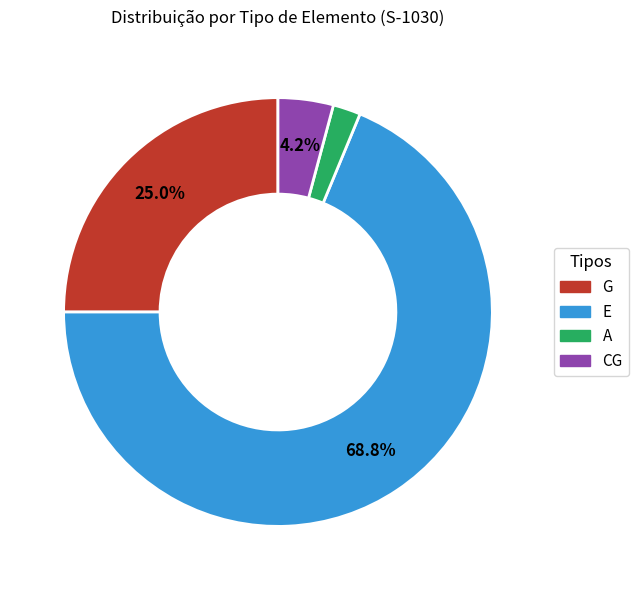

How many segments does this pie chart have?

4